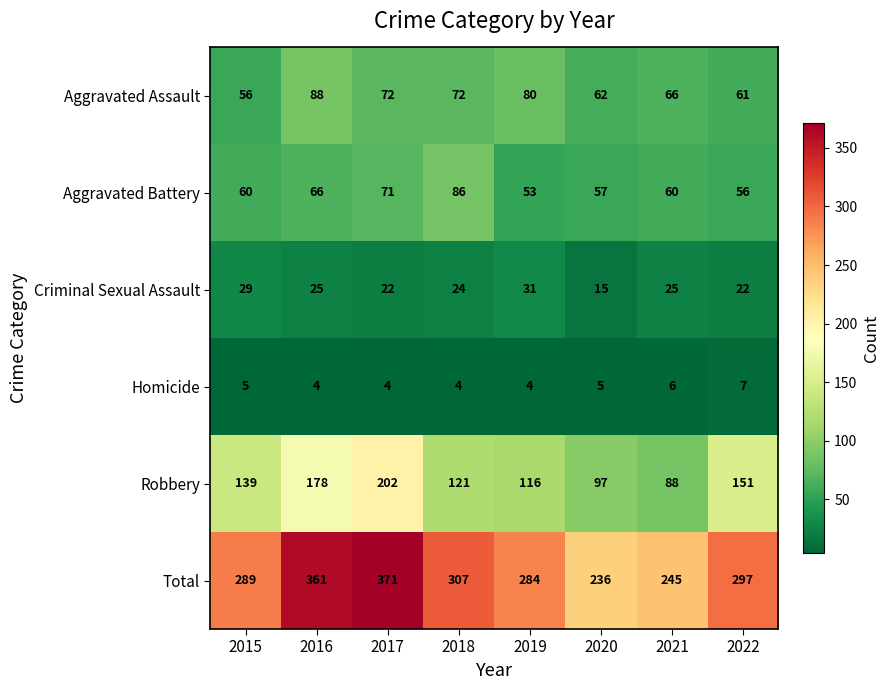

The value of Aggravated Battery at 2018 is 86. True or false?

True